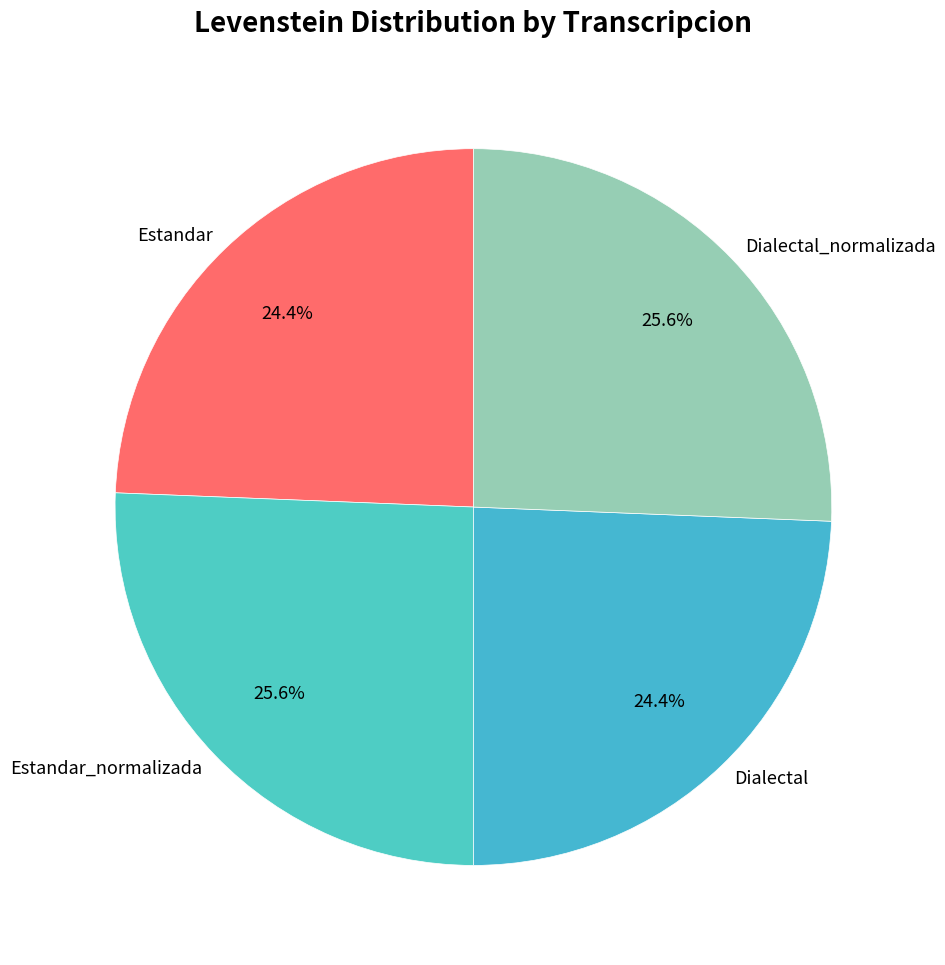

Approximately how many times larger is the value at Dialectal compared to Estandar_normalizada?

1.0